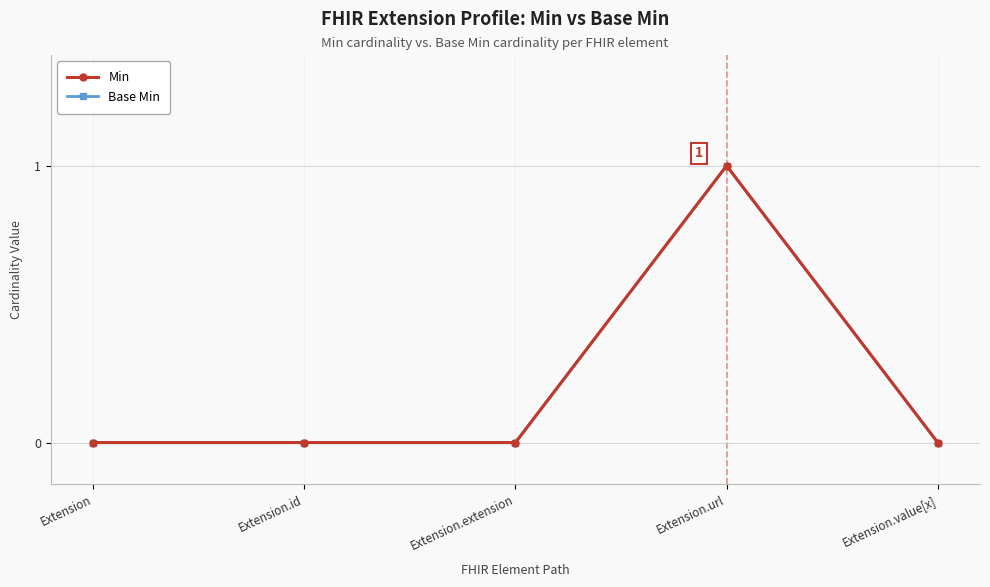

Reading left to right, what are all the values shown in this chart?

Min: 0	0	0	1	0
Base Min: 0	0	0	1	0